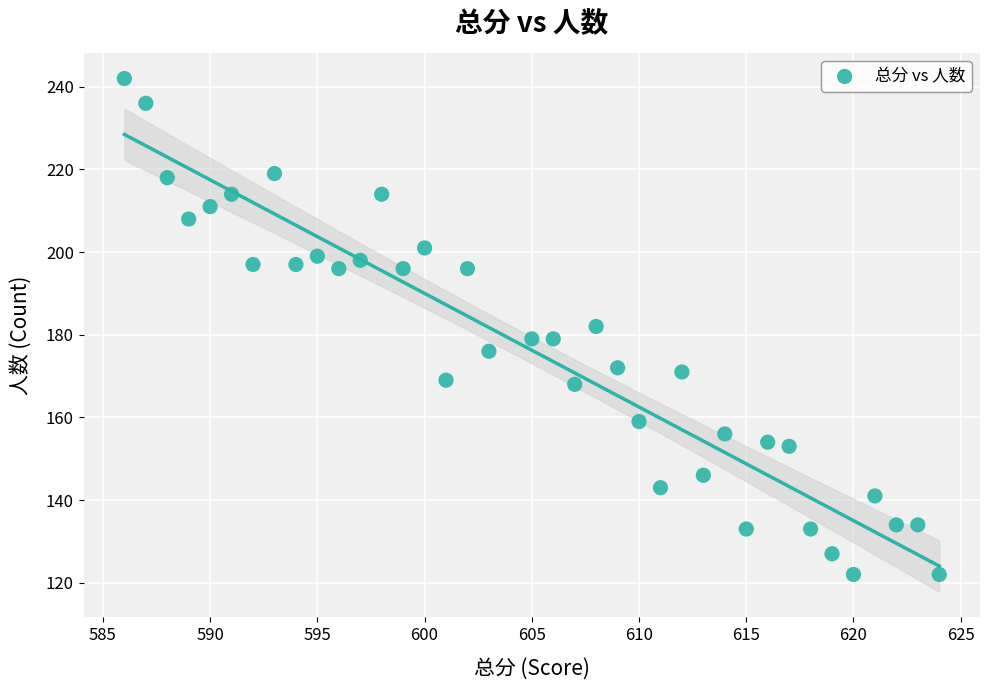

What is the range of X values (max minus min)?

38